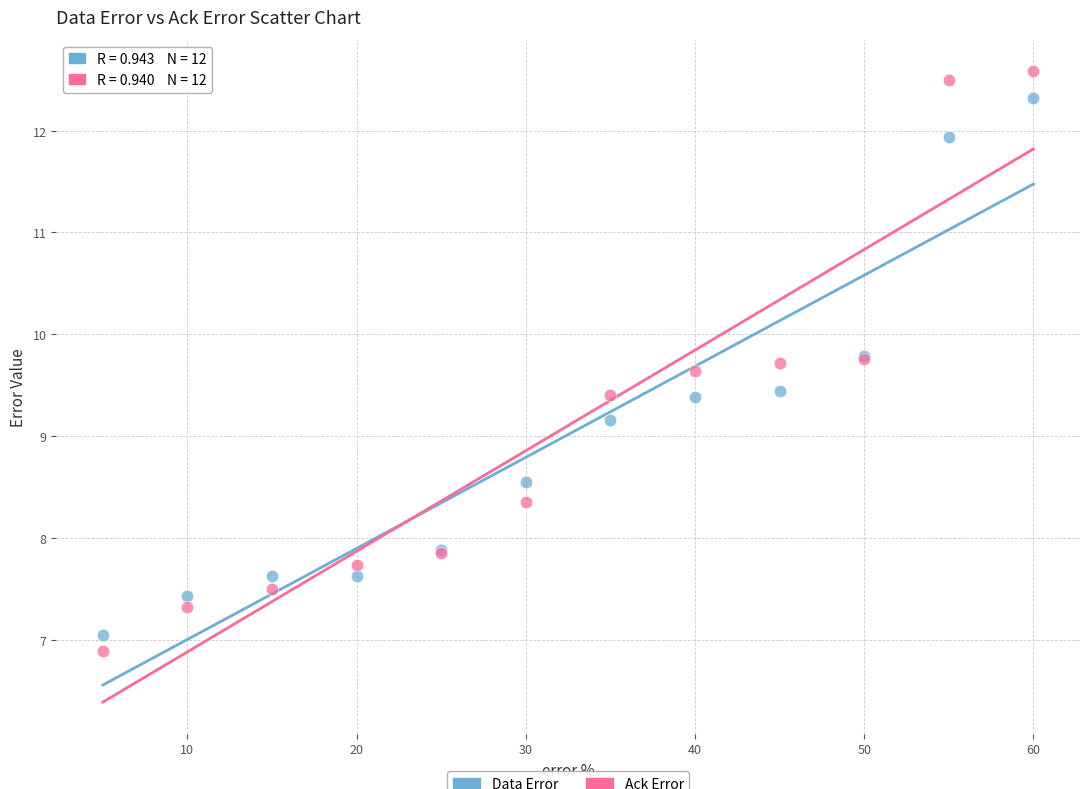

Across all series, what Y value is closest to 9?

9.2